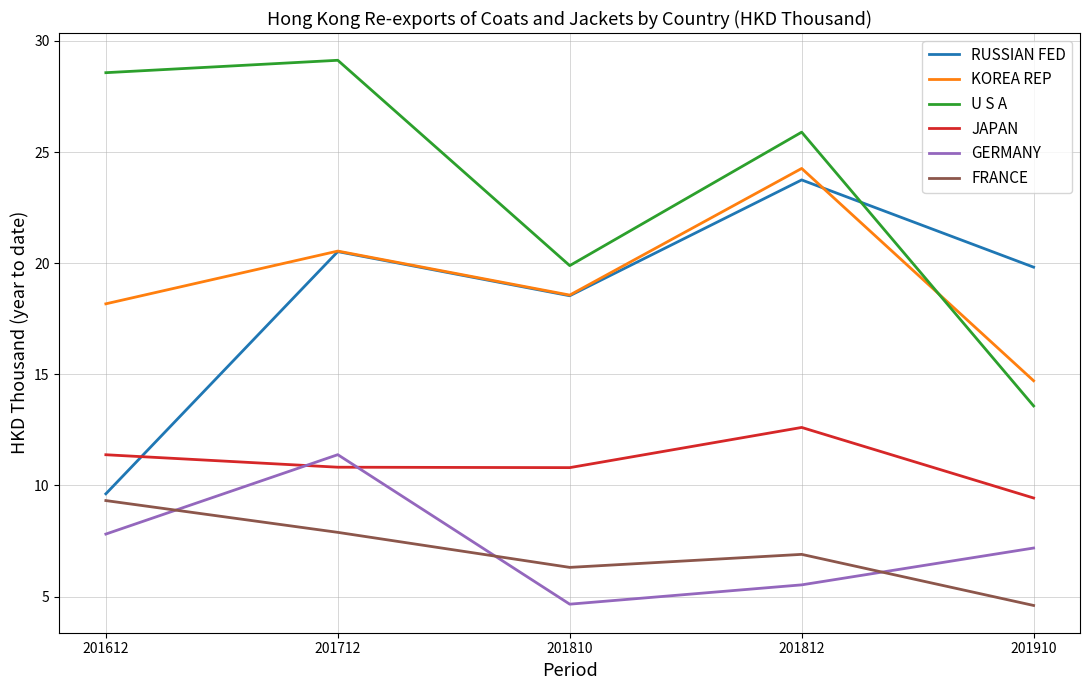

Read the U S A value at 201812.

25.9